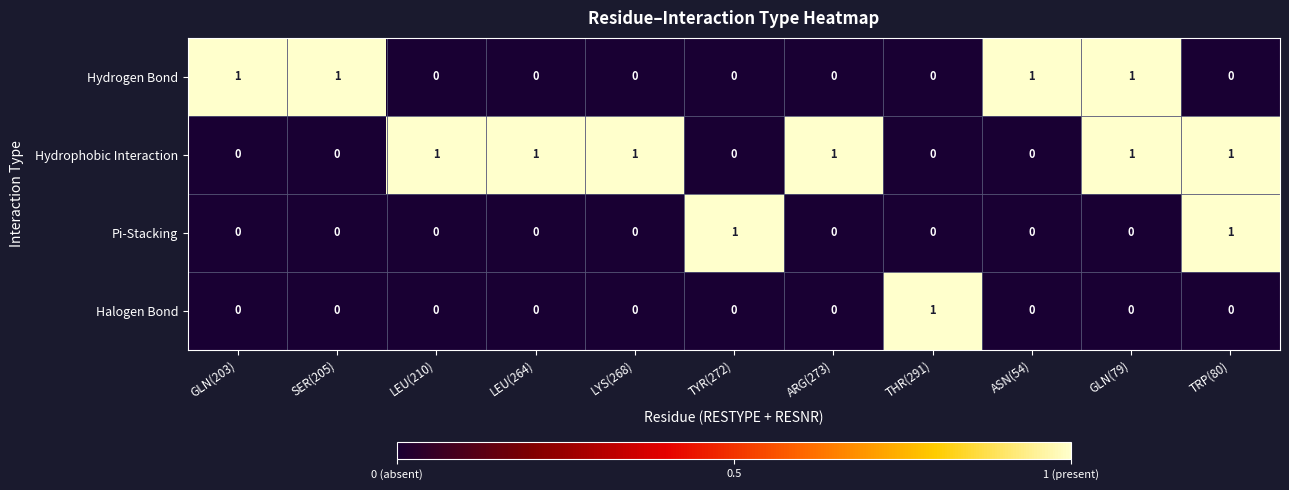

How many categories are shown in the chart?

11